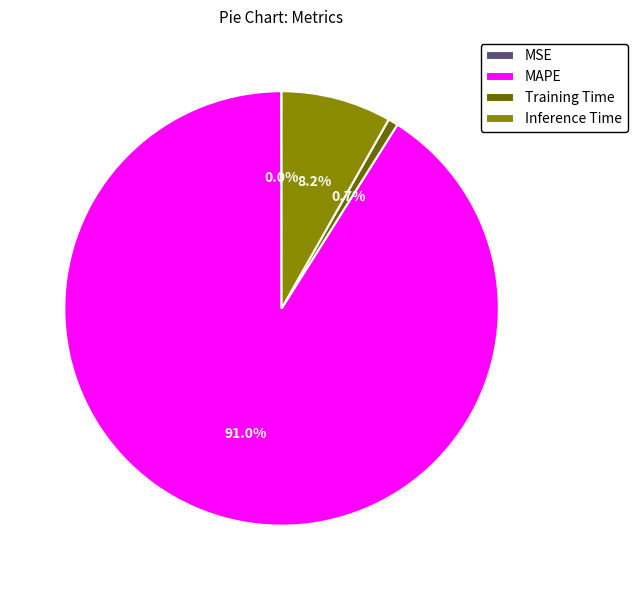

Is MAPE the majority of the pie?

Yes